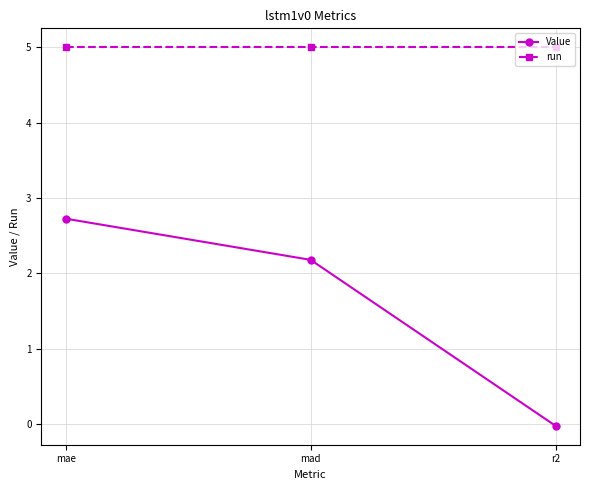

Which series has the largest range (max minus min)?

Value